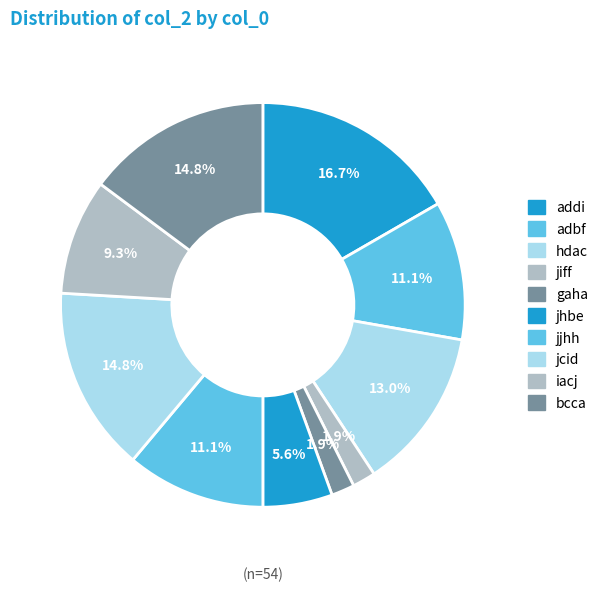

Is it true that gaha is 1% of the pie?

False